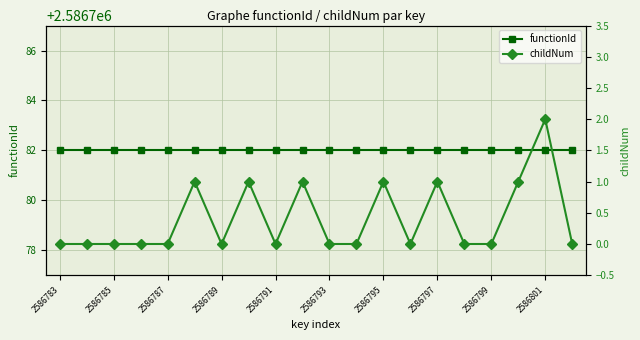

Is this an area chart (filled region under the line)?

No